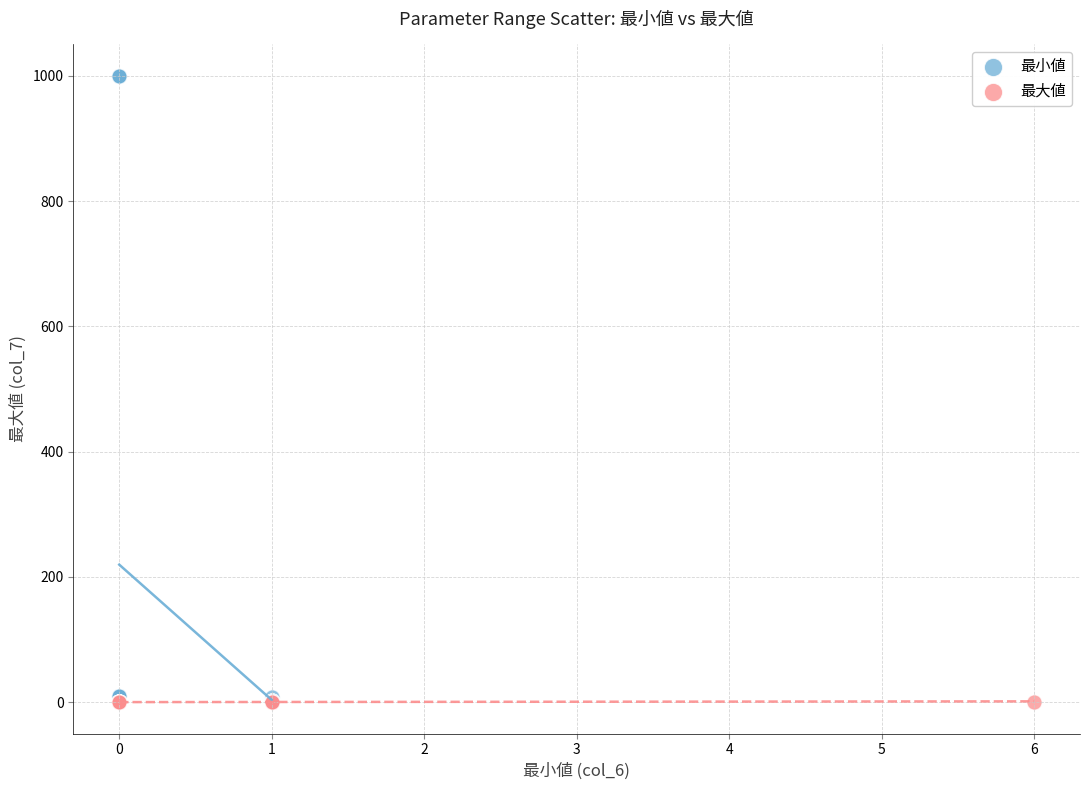

What are all the series names shown in the legend?

最小値, 最大値